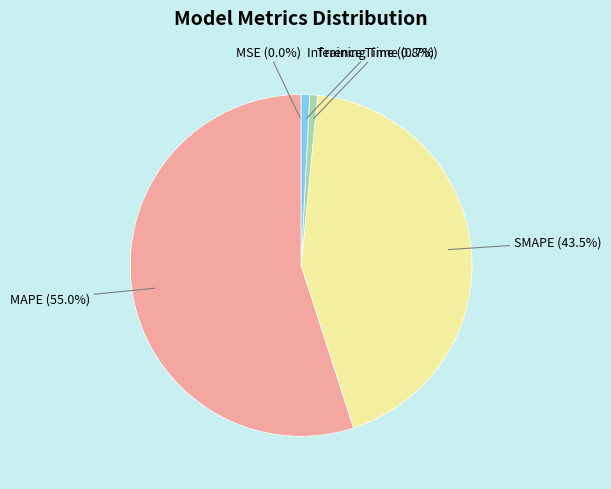

To the nearest percent, what portion does MAPE represent?

55%